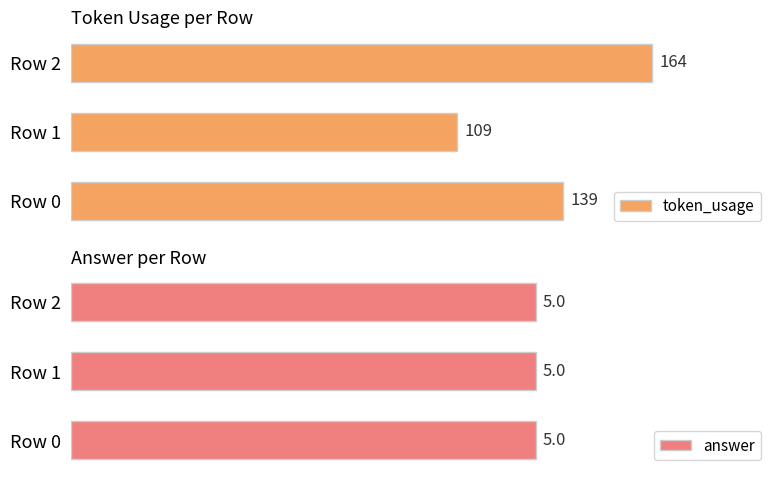

Where is token_usage nearest to the value 136?

Row 0